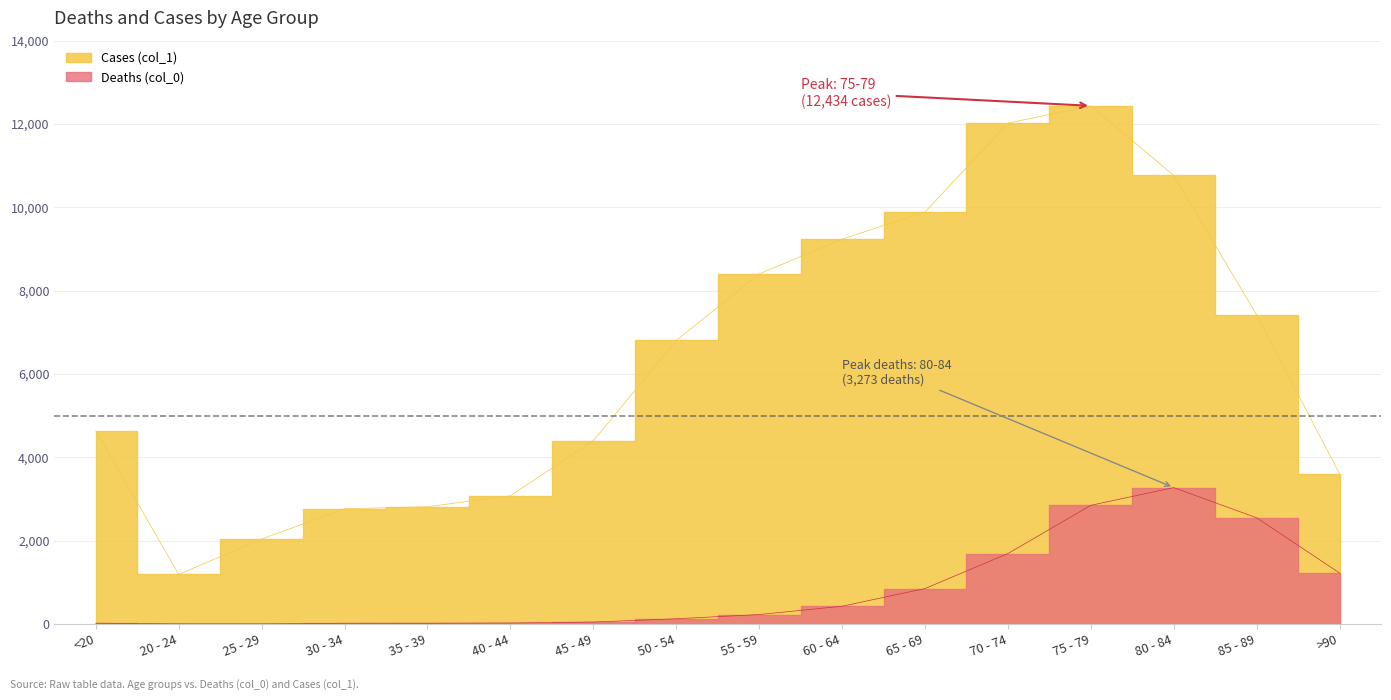

Read the Deaths (col_0) value at 80 - 84, to the nearest 50.

3250